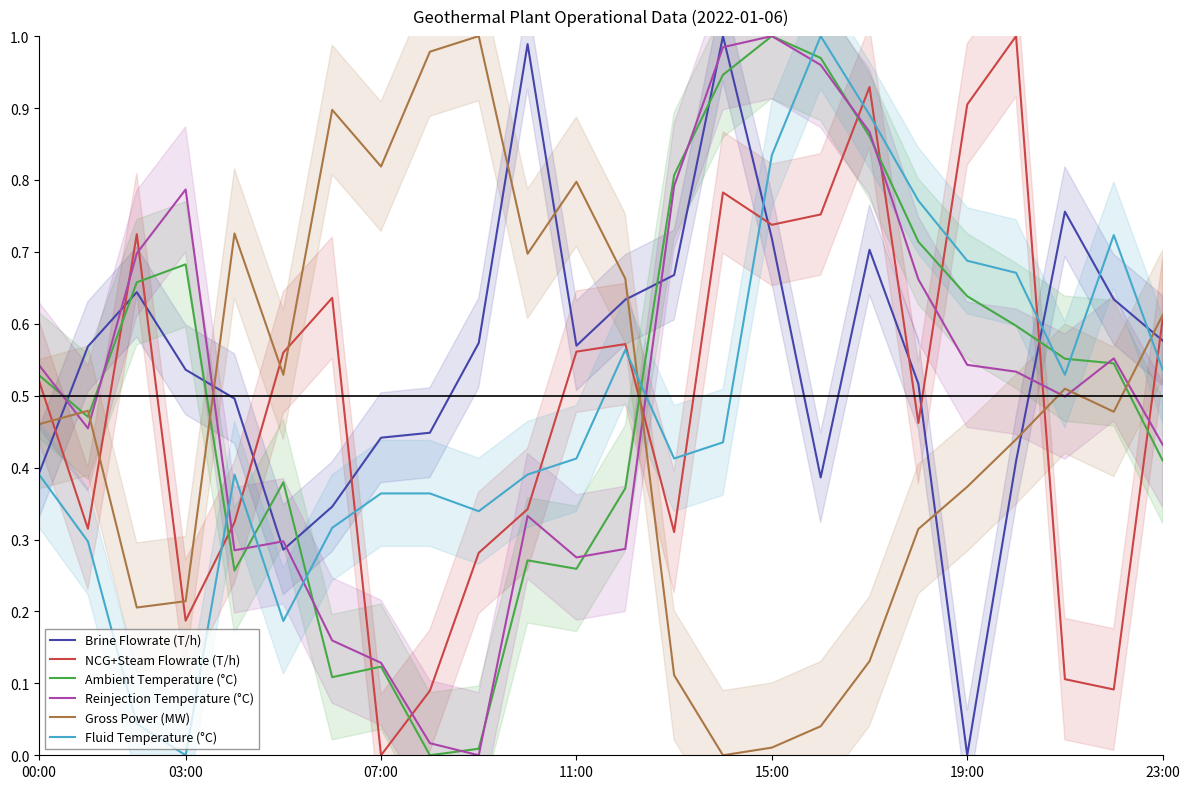

True or false: Fluid Temperature (°C) has a value of 0.6 at 9.

False